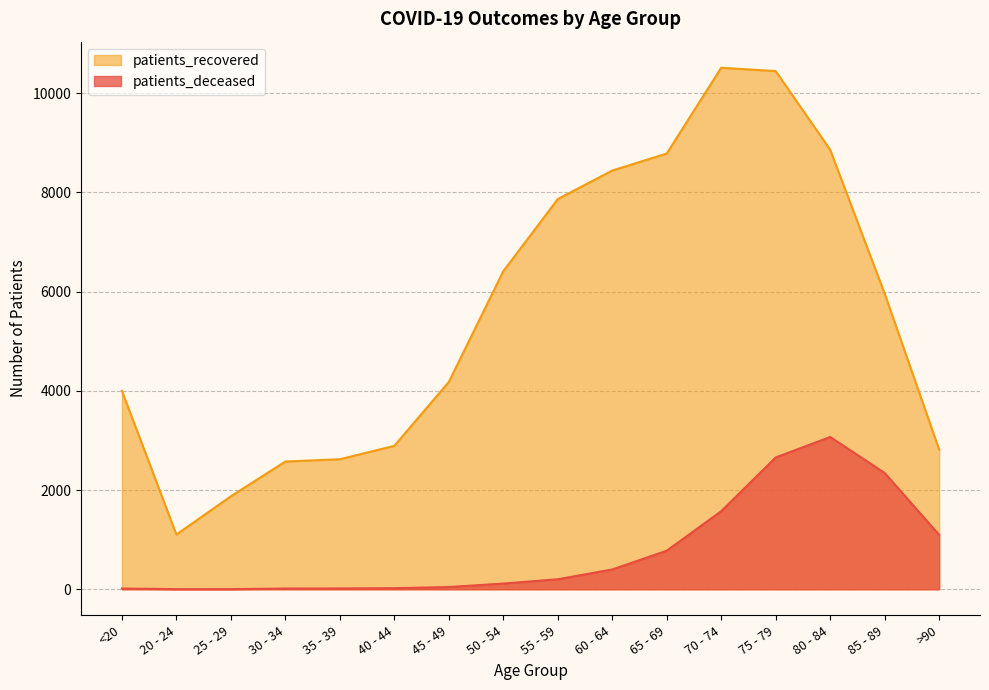

What is the value of the patients_recovered point at the 16th from the left?

2816